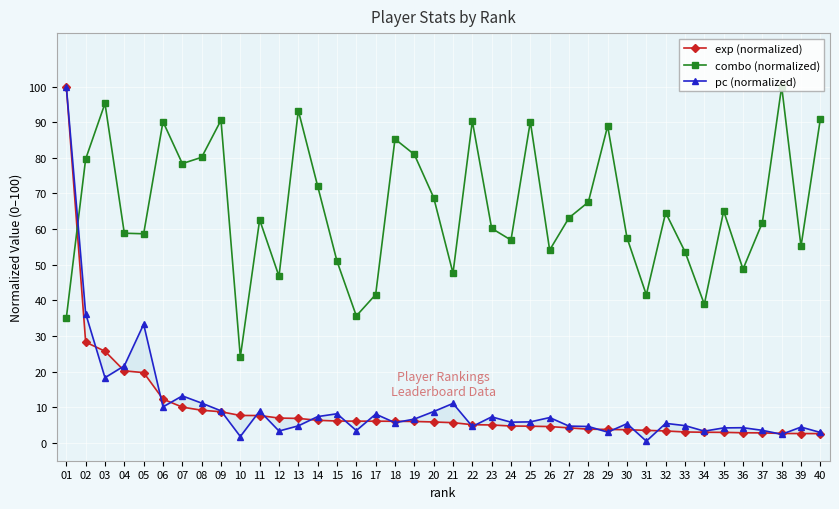

What is the value of the combo (normalized) point at the 17th from the left?

41.6